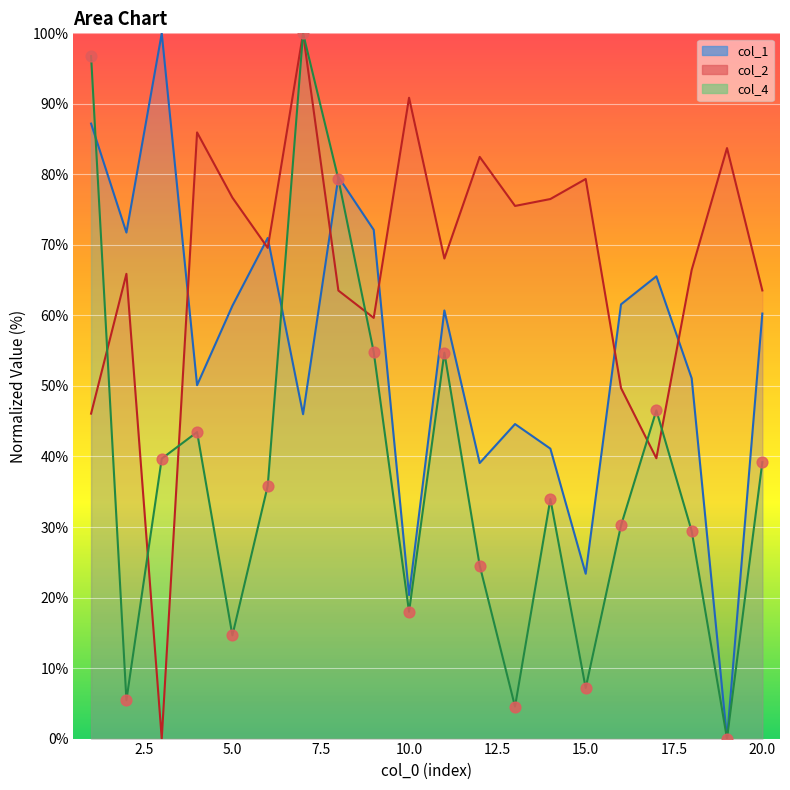

Between 7.5 and 14, which is larger?

7.5